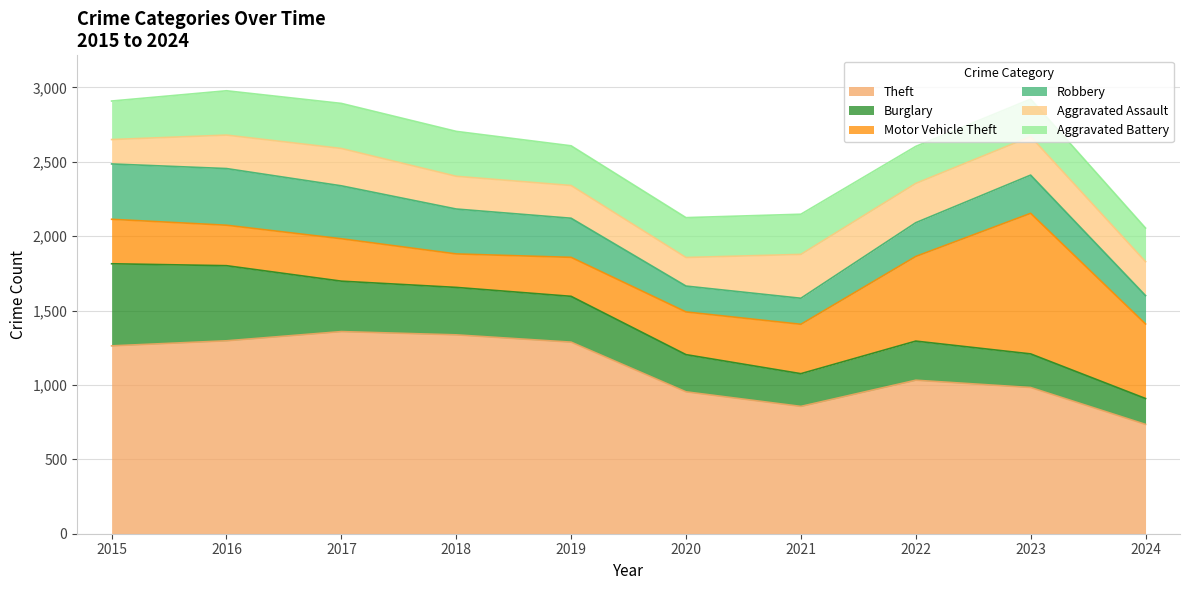

True or false: Motor Vehicle Theft and Theft cross at least once.

False